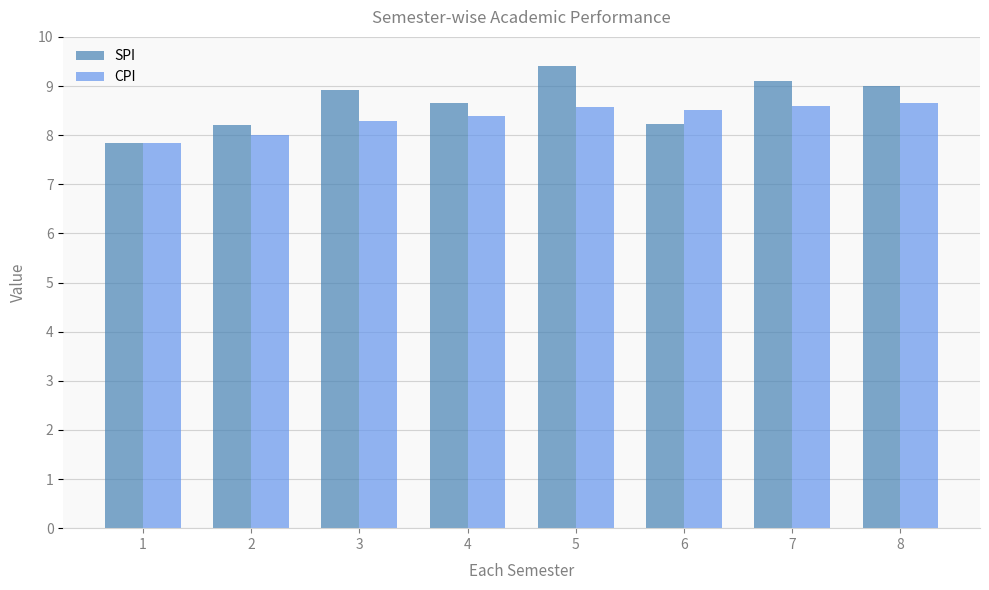

At which label is CPI closest to 8?

2